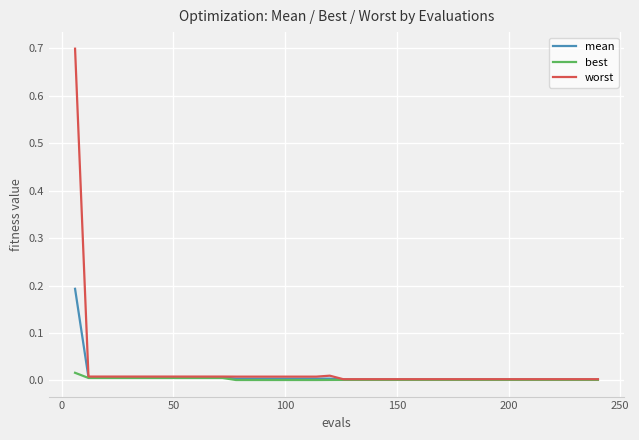

List the series in order of their peak value, lowest first.

best, mean, worst